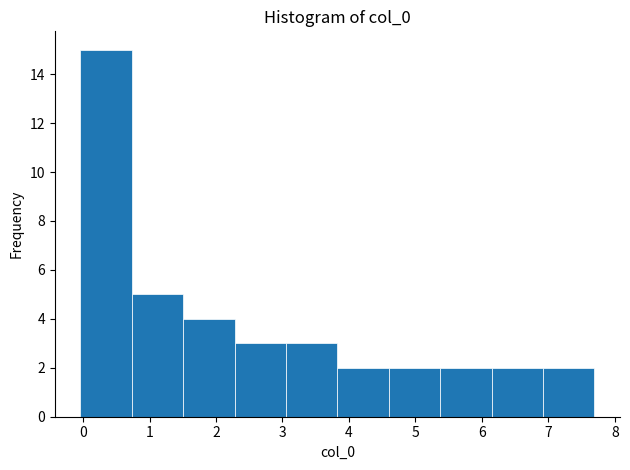

Over which range of the x-axis is the bar tallest?

0.0 to 0.7